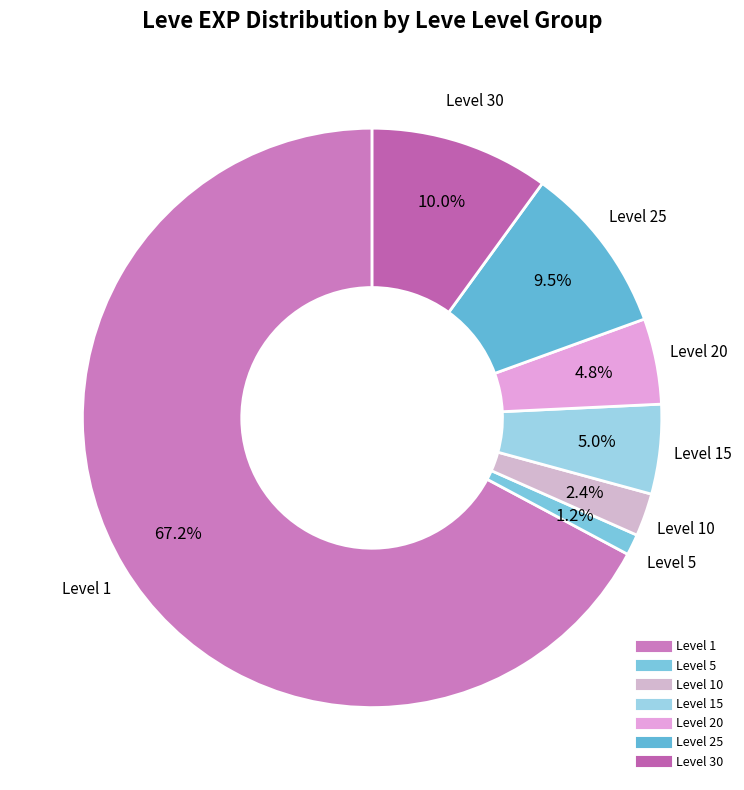

How many slices are in this pie chart?

7